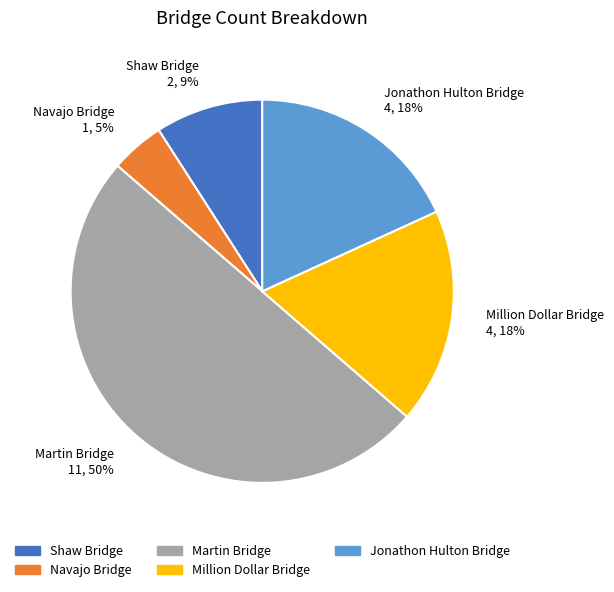

The Navajo Bridge slice represents 5% of the pie. True or false?

True